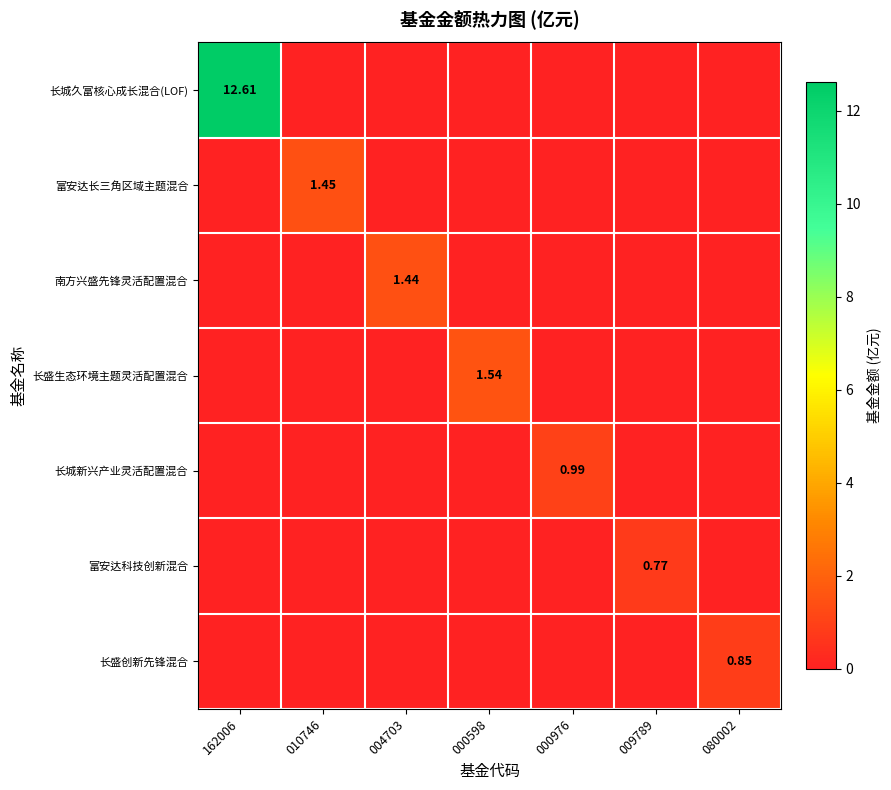

Between 000598 and 010746, which is larger?

000598